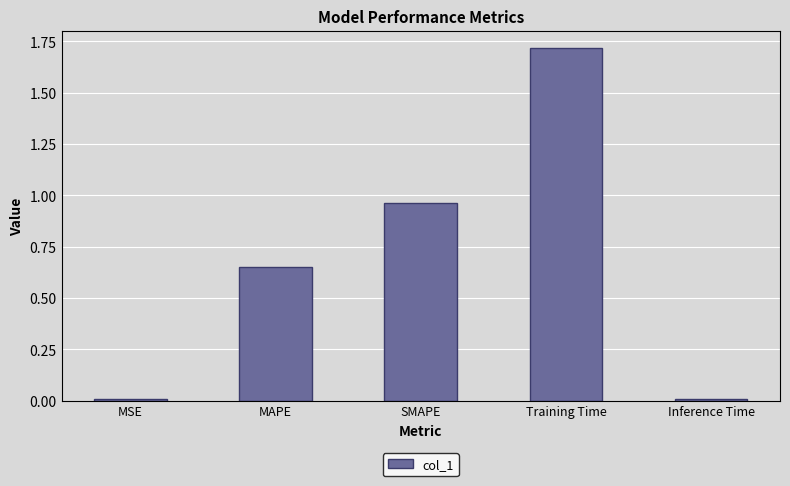

What is the difference between the maximum and minimum values?

1.7